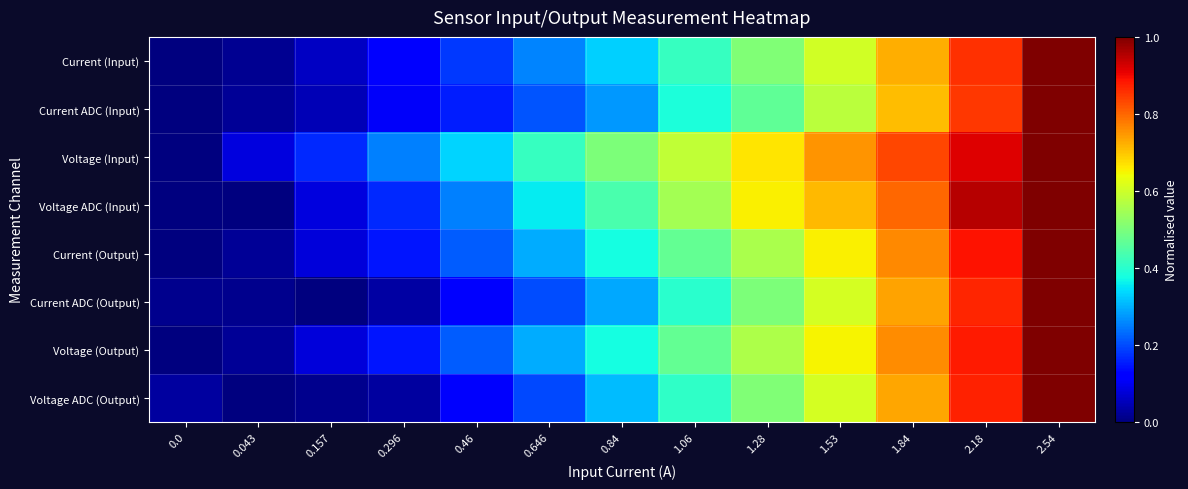

Rank the series by their maximum value, from highest to lowest.

Current (Input), Current ADC (Input), Voltage (Input), Voltage ADC (Input), Current (Output), Current ADC (Output), Voltage (Output), Voltage ADC (Output)